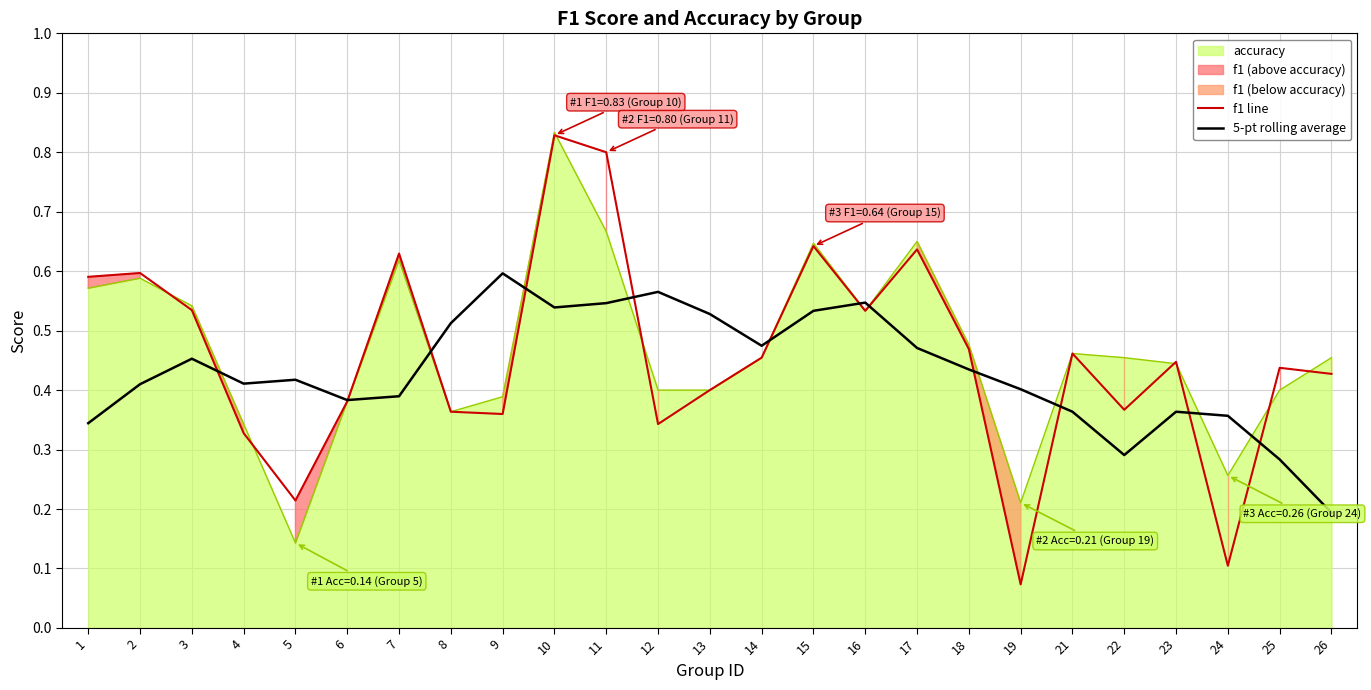

Which series ends up on top after the final intersection of 5-pt rolling average and f1 line?

f1 line